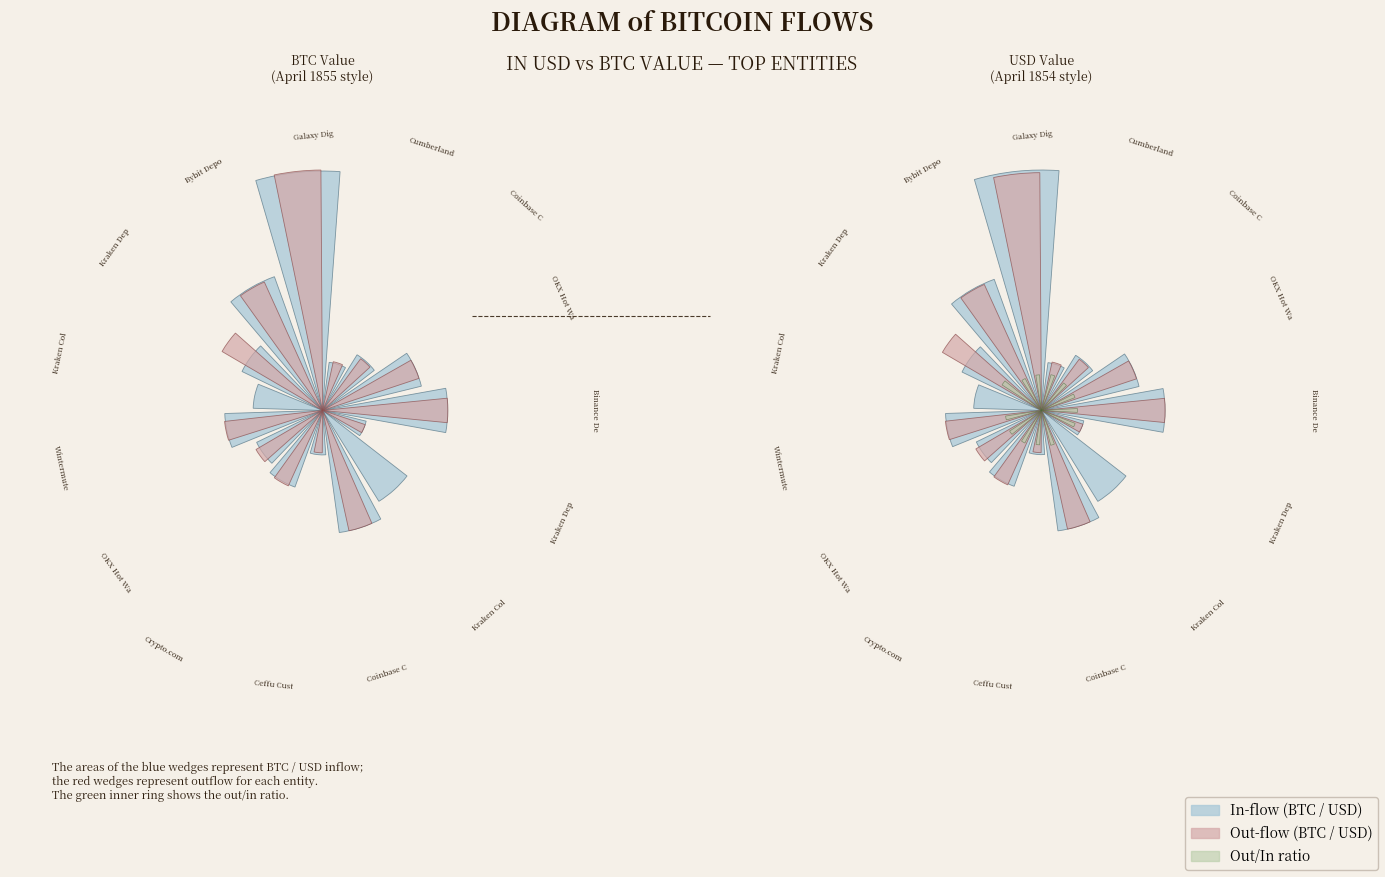

What is the sum of all out/in ratio values?

2.0